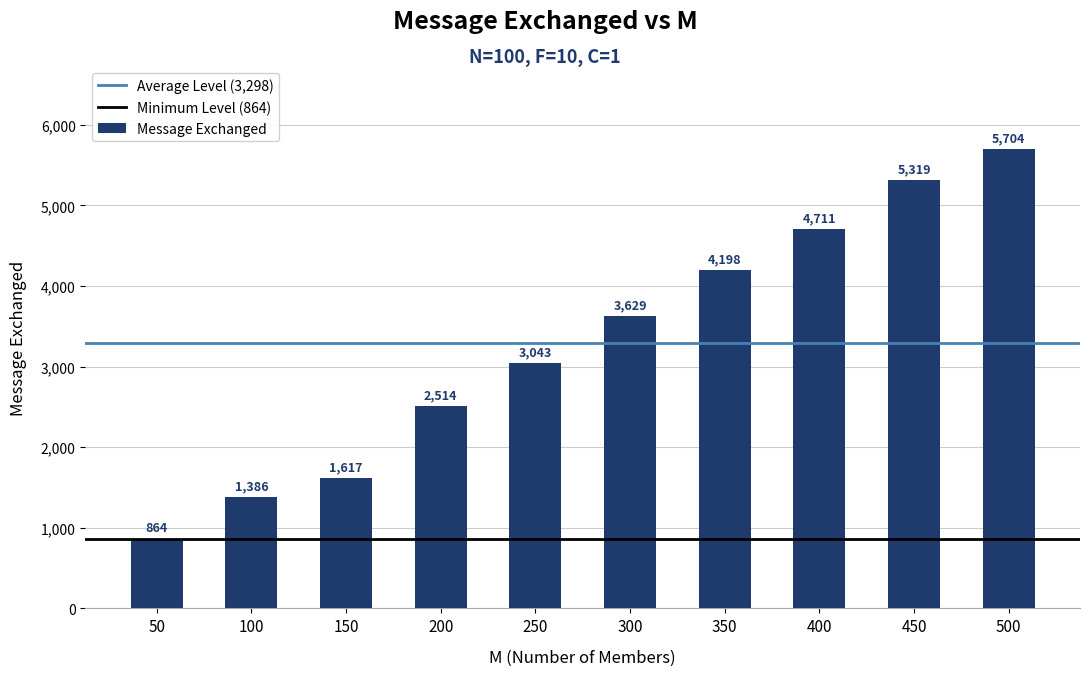

The value at 100 is 494. True or false?

False